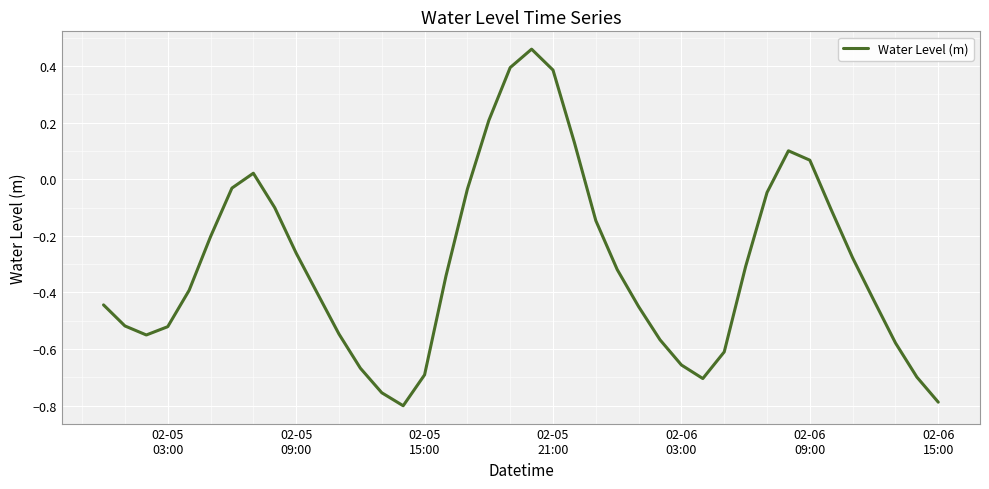

What is the difference between the maximum and minimum values?

1.3